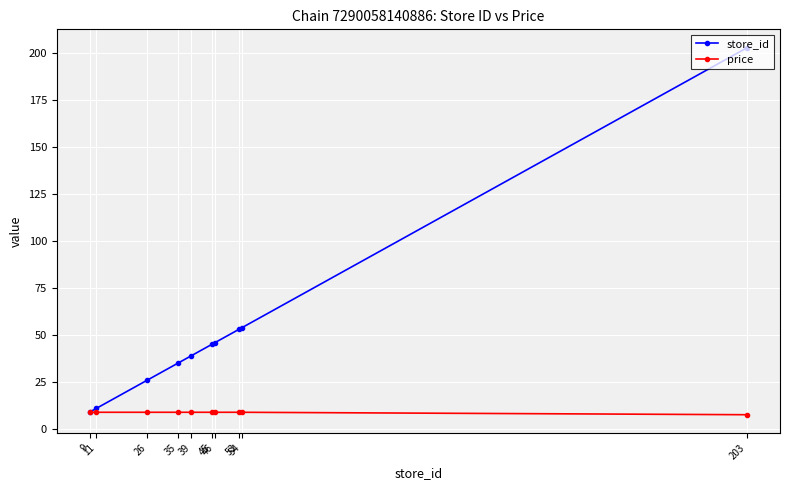

The value of store_id at 11 is 11.0. True or false?

True